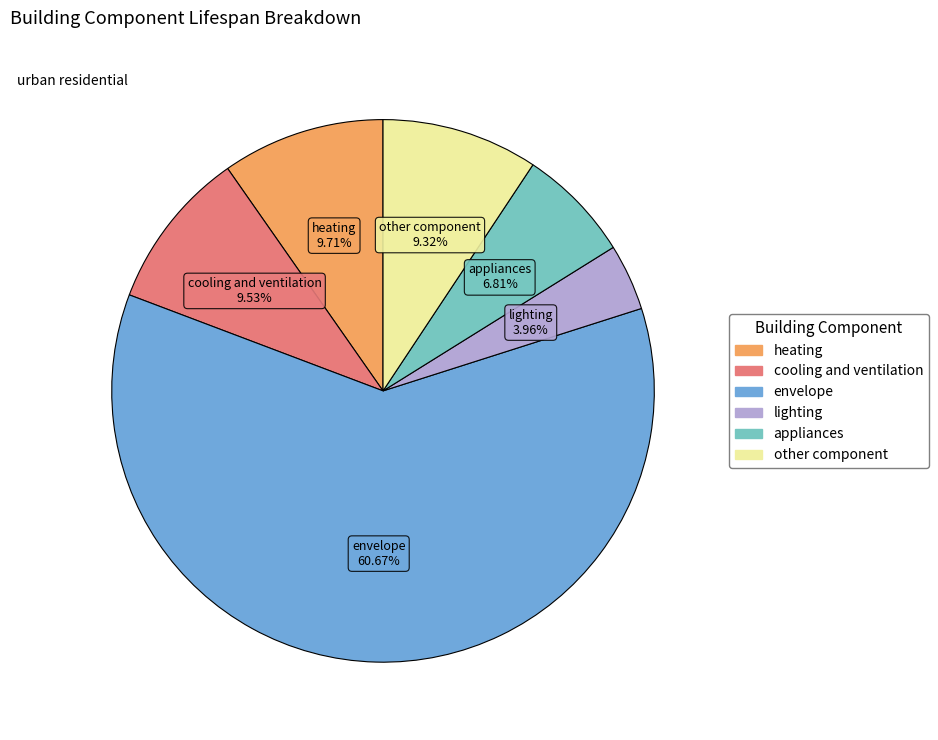

Is it true that cooling and ventilation is 10% of the pie?

True